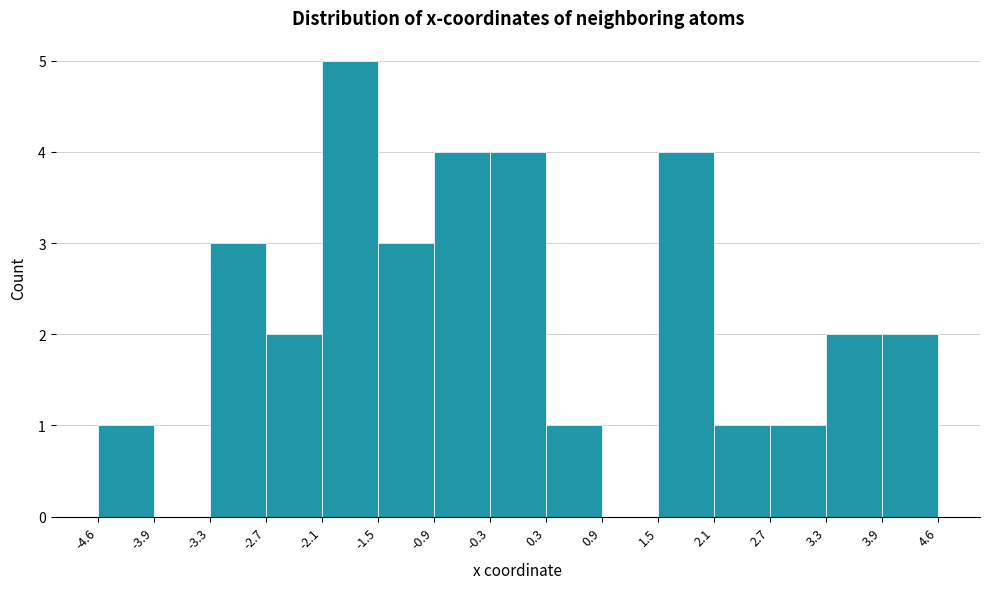

How tall is the bar that spans 1.5 to 2.1 on the x-axis? The values are not printed on the chart, so give them approximately, as read against the axis.

4